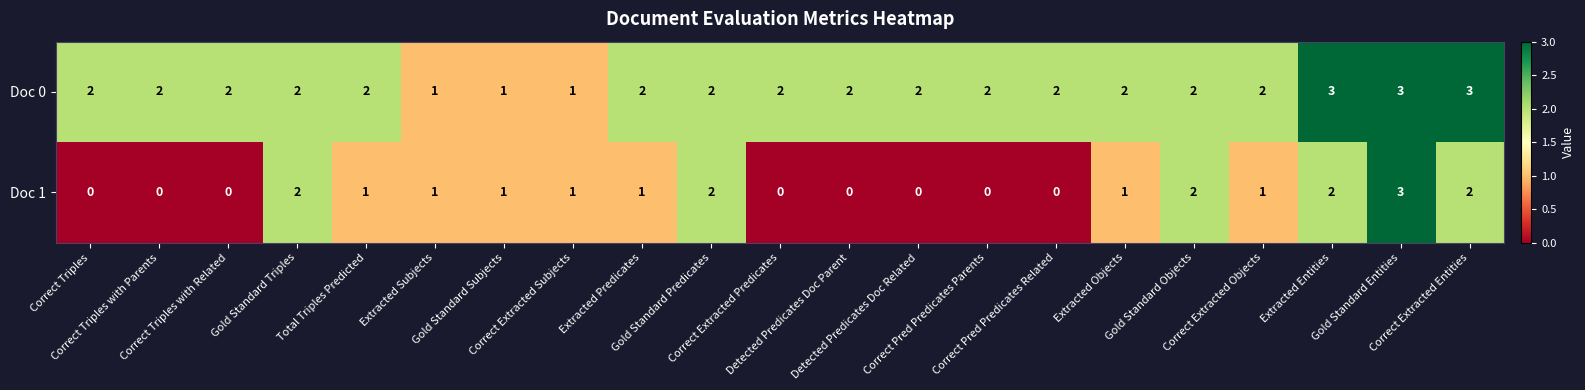

What is the sum of all Doc 0 values?

42